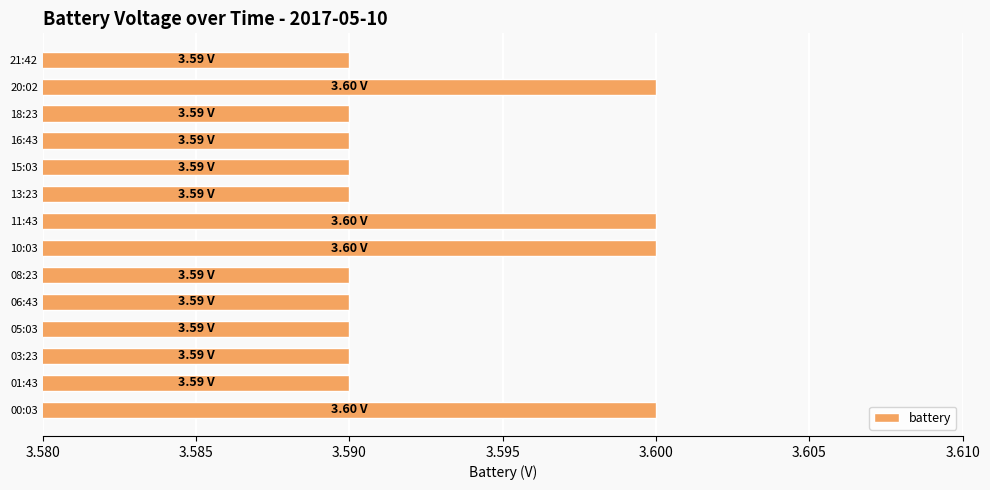

Count the values in the range 3 to 4.

14